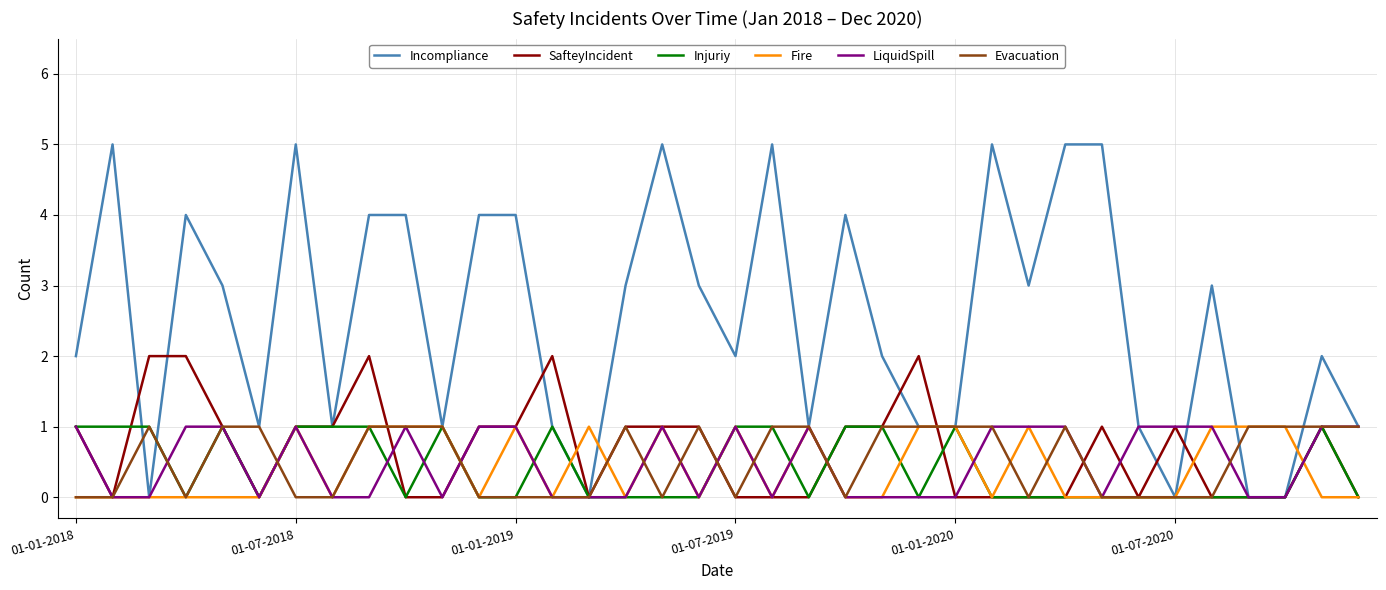

Which series has the widest spread of values?

Incompliance